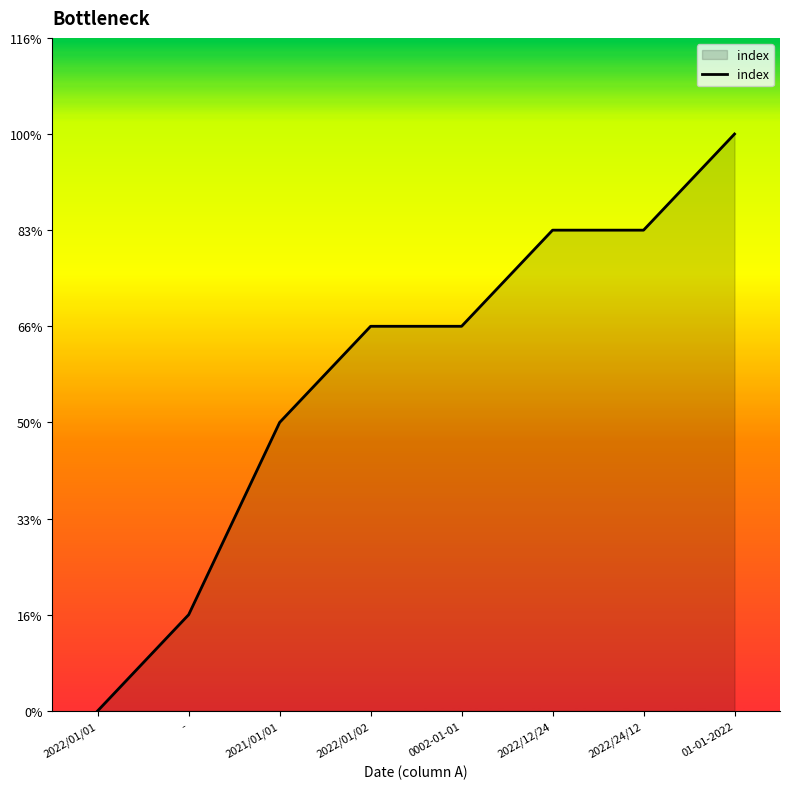

Does the chart have visible grid lines?

No